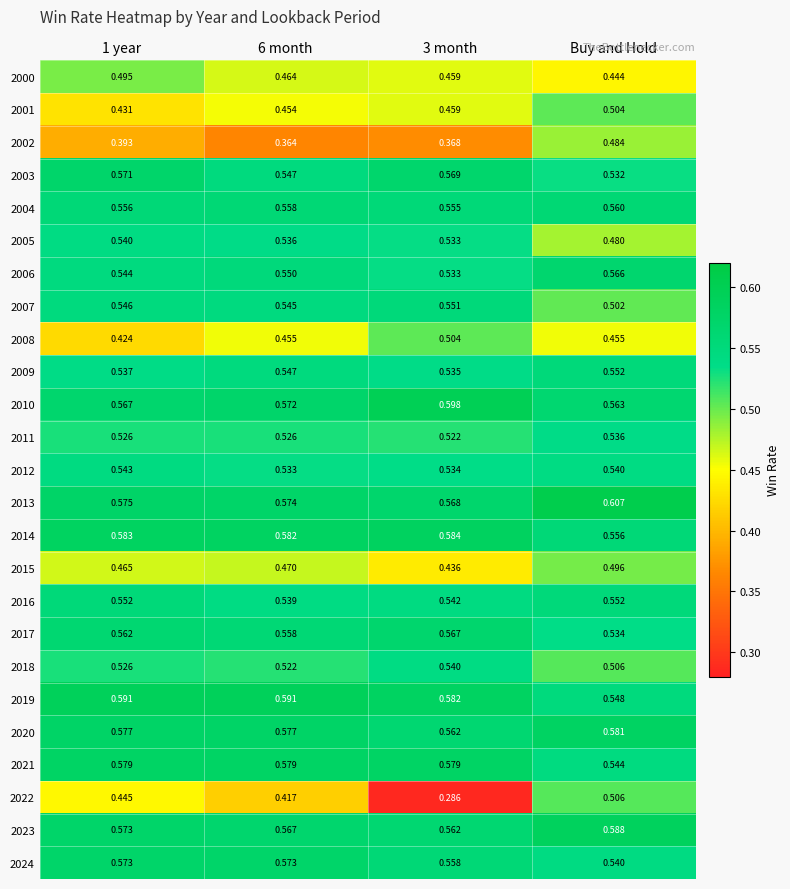

Which label corresponds to the largest value in the chart?

Buy and Hold